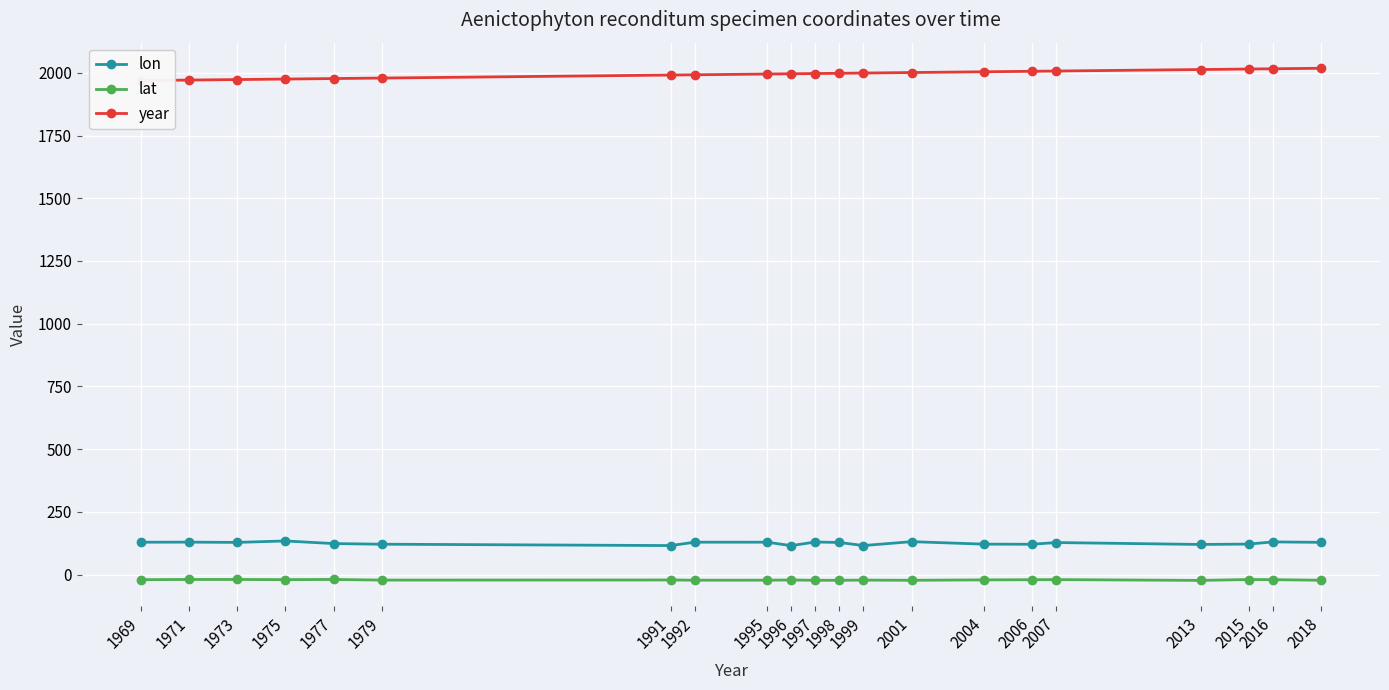

Which series changed the most between 1996 and 2007?

lon